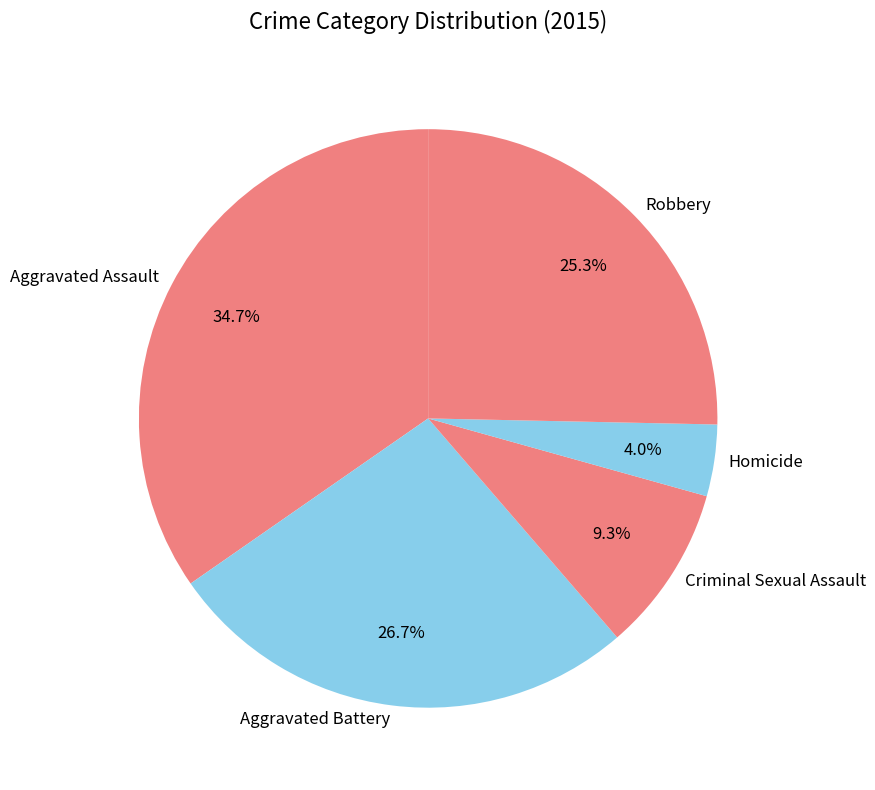

Does Homicide represent more than half of the total?

No